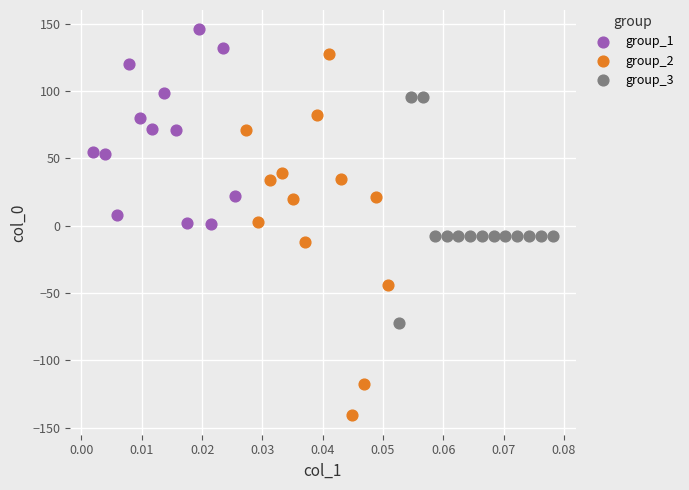

Which series has the widest spread of Y values?

group_2